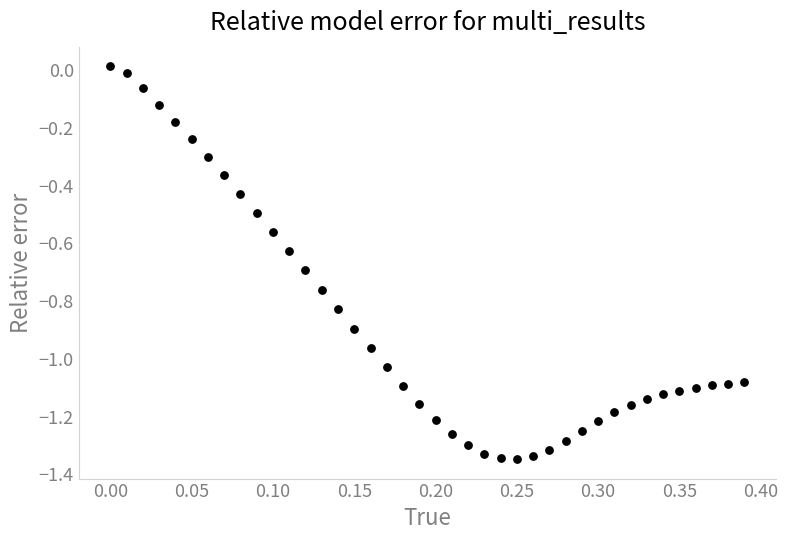

What is the range of X values (max minus min)?

0.4